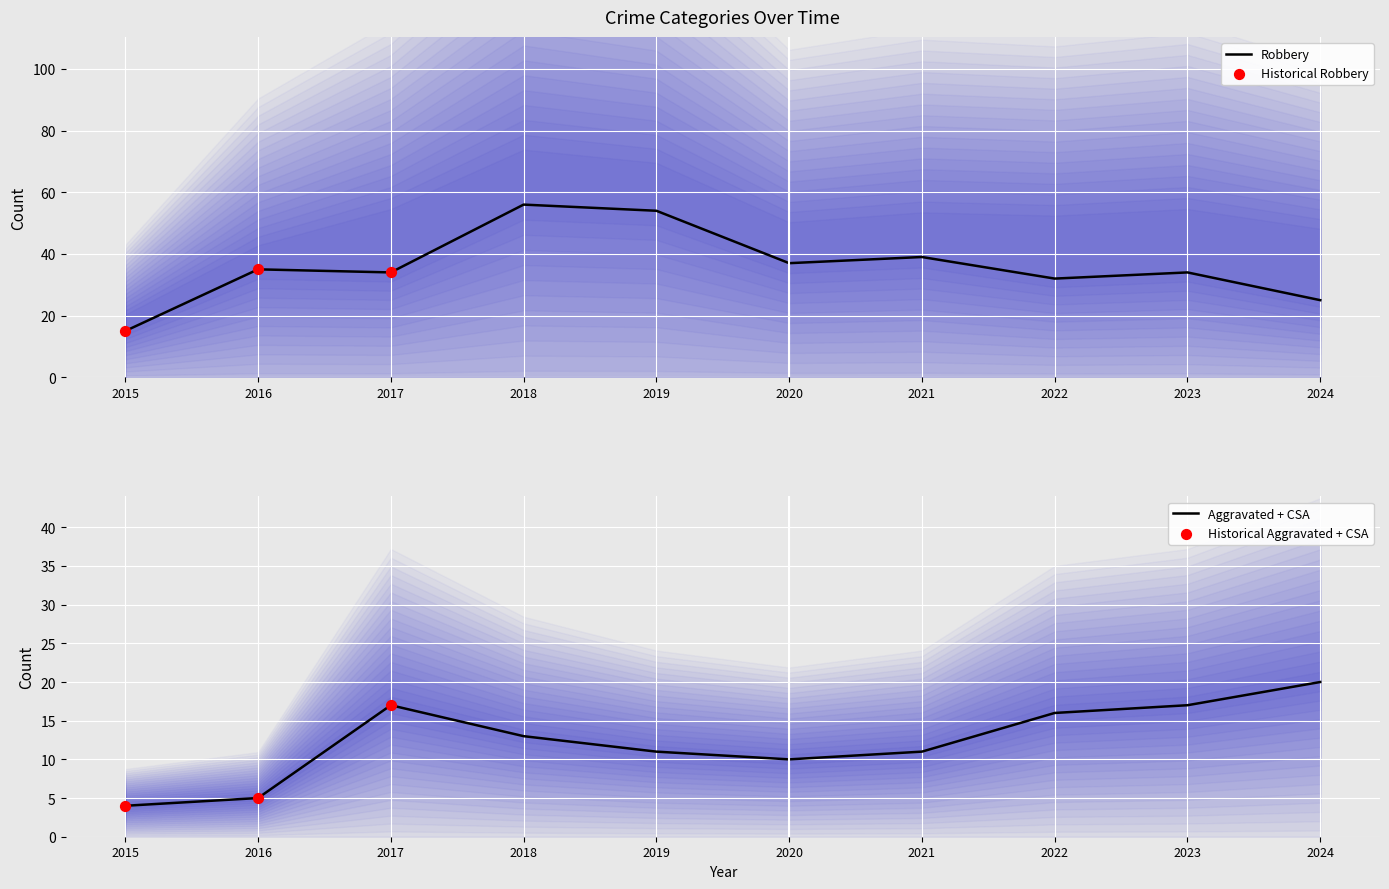

Is the value of Robbery at 2023 greater than the value of Aggravated Assault at 2017?

Yes